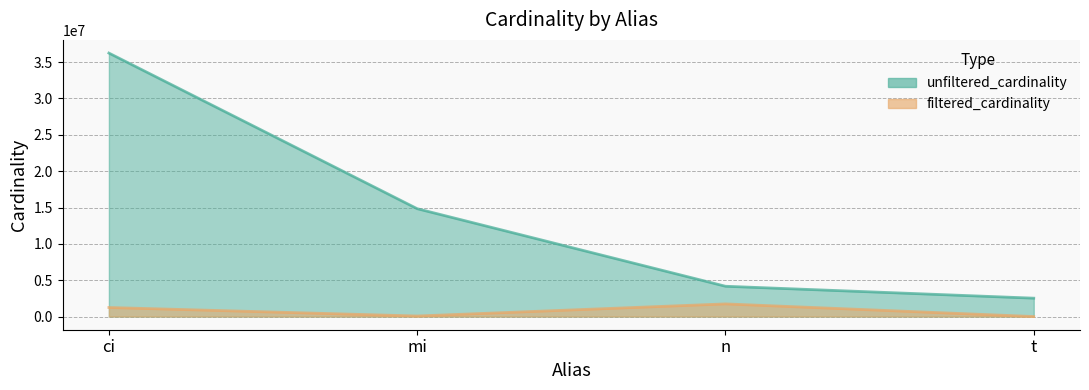

Between ci and mi, which is larger?

ci